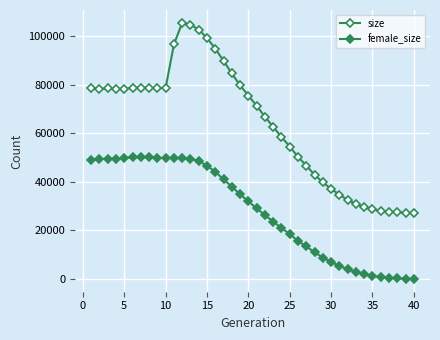

How many values in the female_size series are below 31991?

20